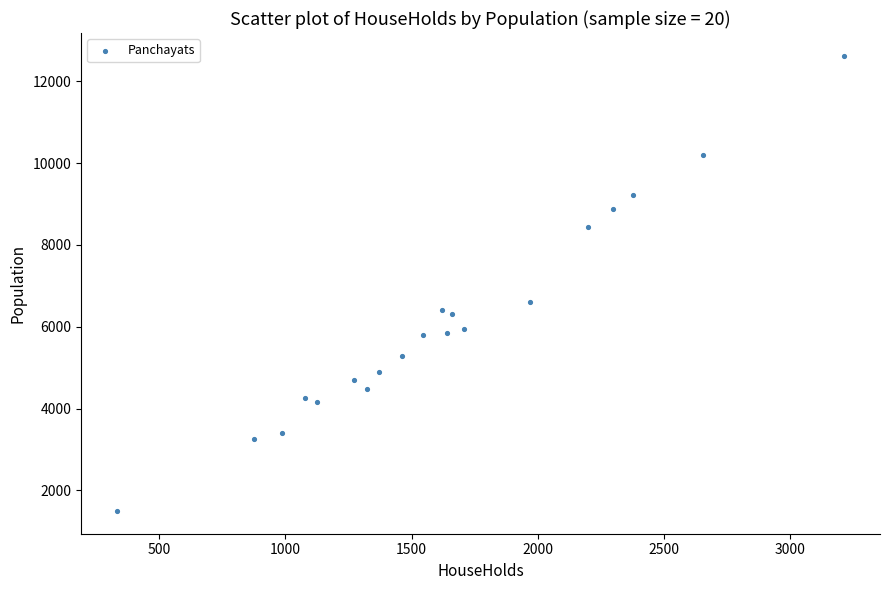

What is the range of X values (max minus min)?

2876